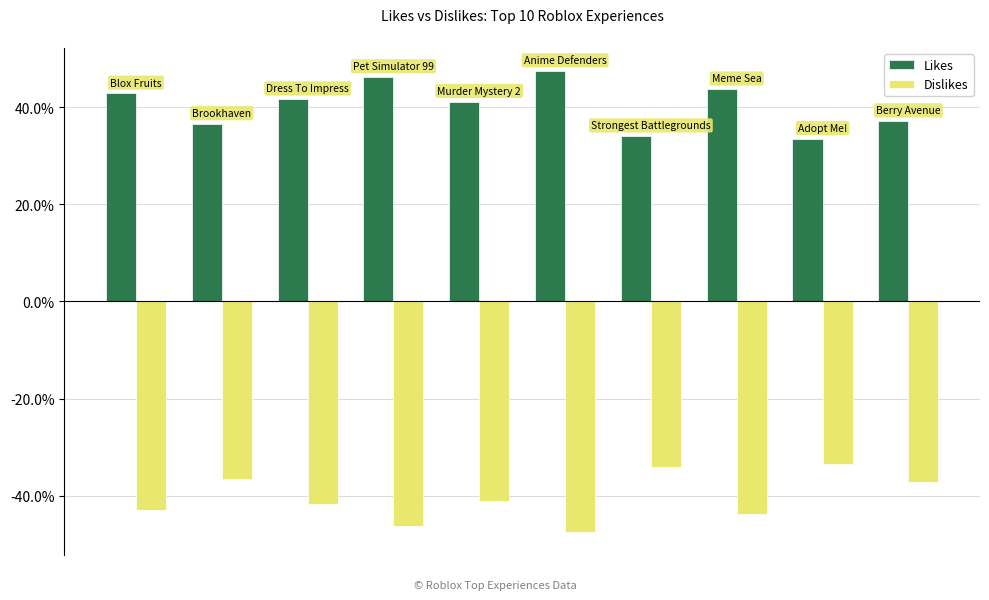

Reading right to left, list all the values displayed in this chart.

Likes: 37.2	33.5	43.7	34.0	47.5	41.1	46.2	41.7	36.6	42.9
Dislikes: -37.2	-33.5	-43.7	-34.0	-47.5	-41.1	-46.2	-41.7	-36.6	-42.9